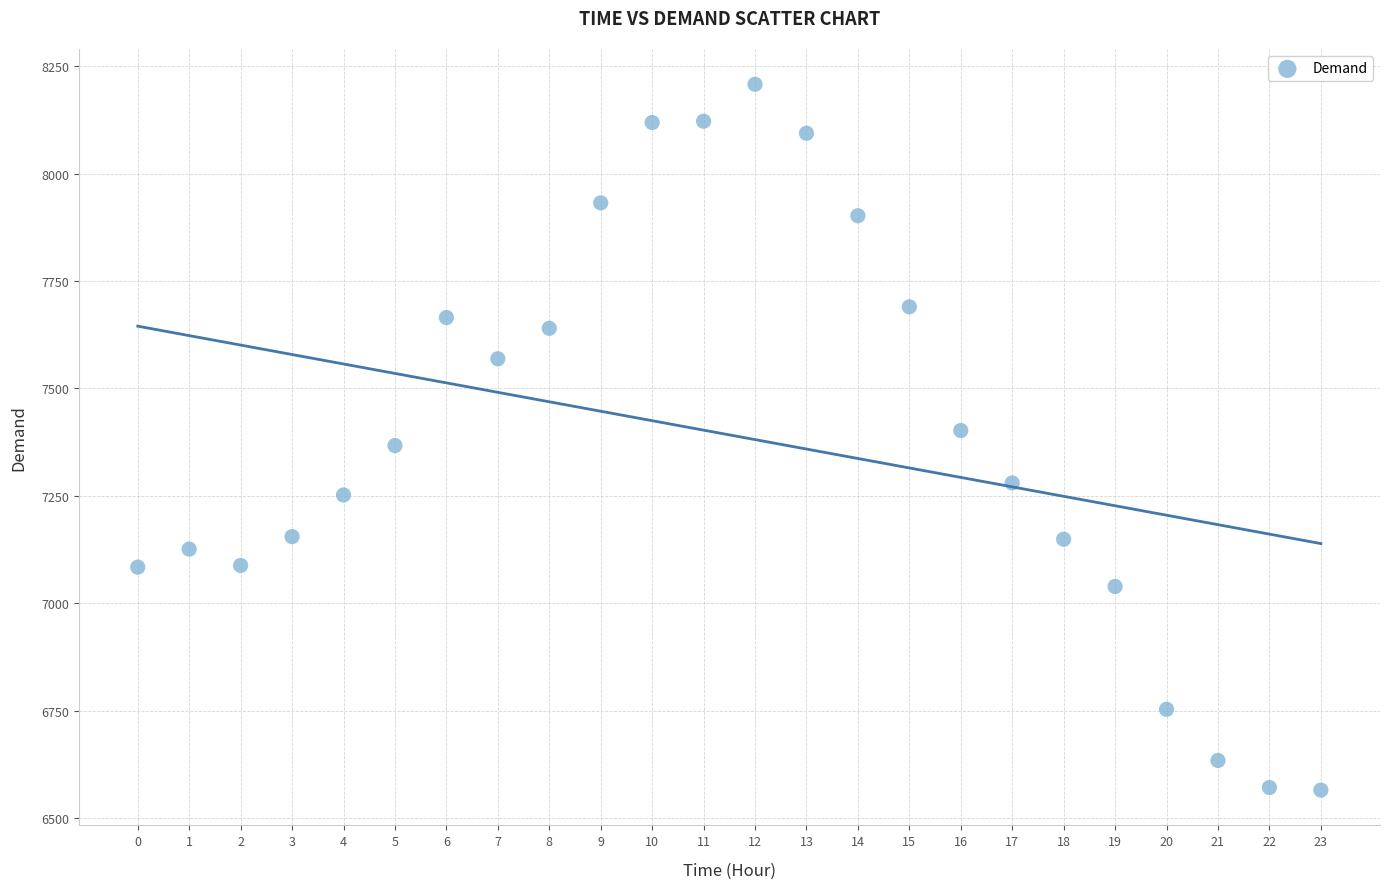

What is the range of Y values (max minus min)?

1643